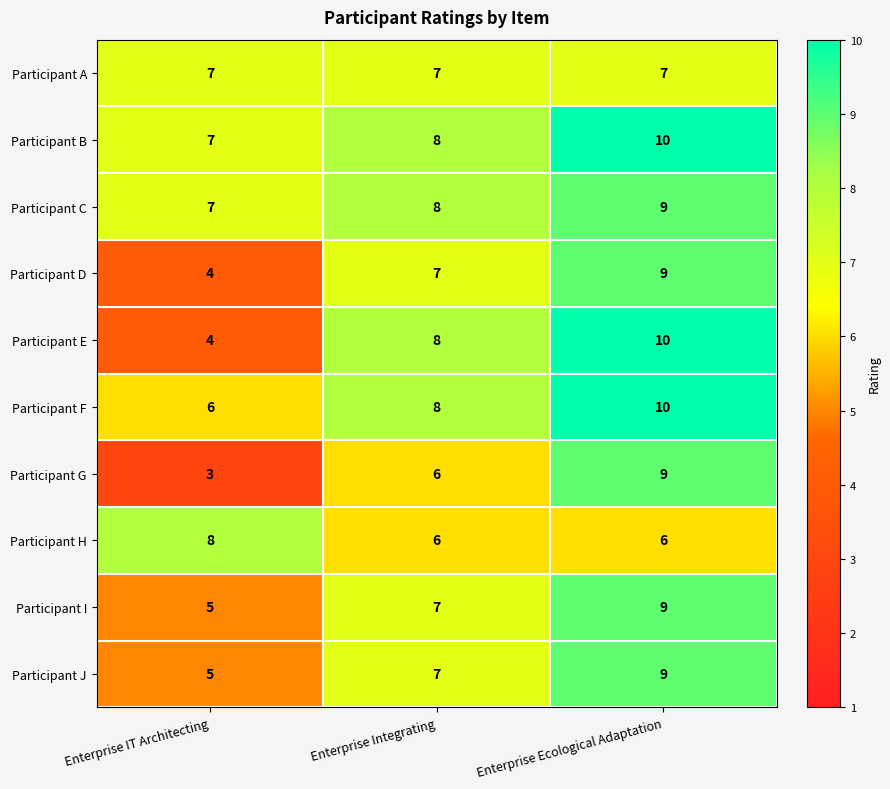

Reading right to left, transcribe all the data shown in this chart.

Participant A: 7	7	7
Participant B: 10	8	7
Participant C: 9	8	7
Participant D: 9	7	4
Participant E: 10	8	4
Participant F: 10	8	6
Participant G: 9	6	3
Participant H: 6	6	8
Participant I: 9	7	5
Participant J: 9	7	5